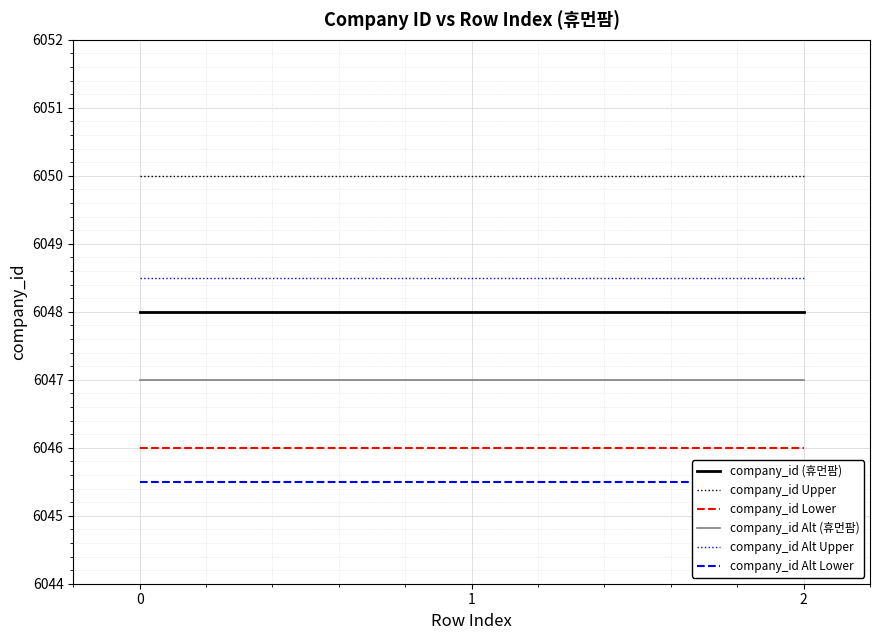

What is the value of the company_id Alt (휴먼팜) point at the 1st from the left?

6047.0